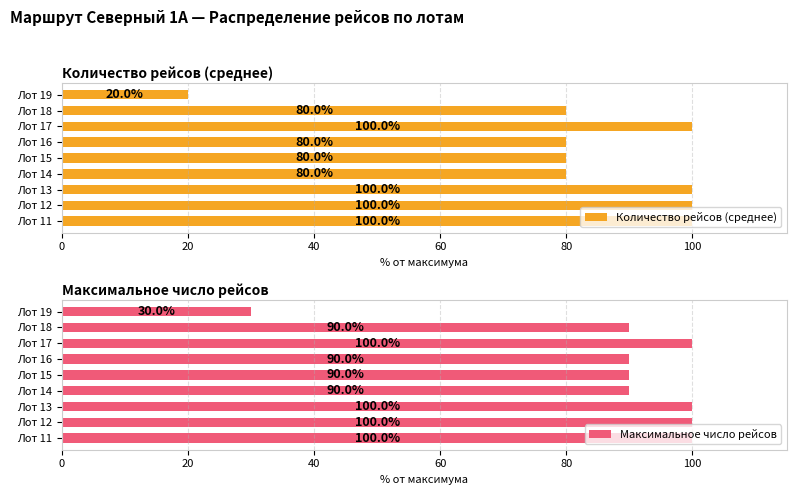

What is the value of the Максимальное число рейсов bar at the 3rd from the left?

100